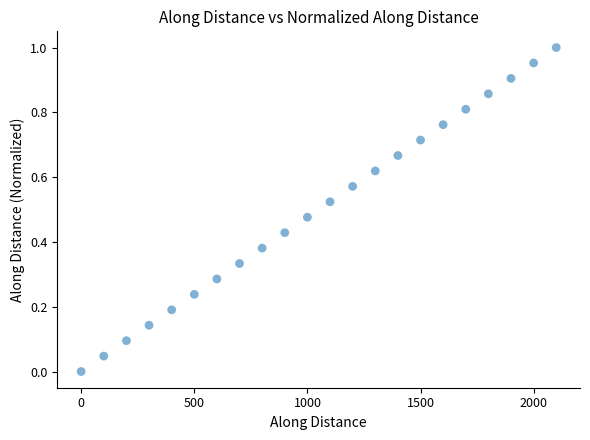

What is the range of X values (max minus min)?

2099.5